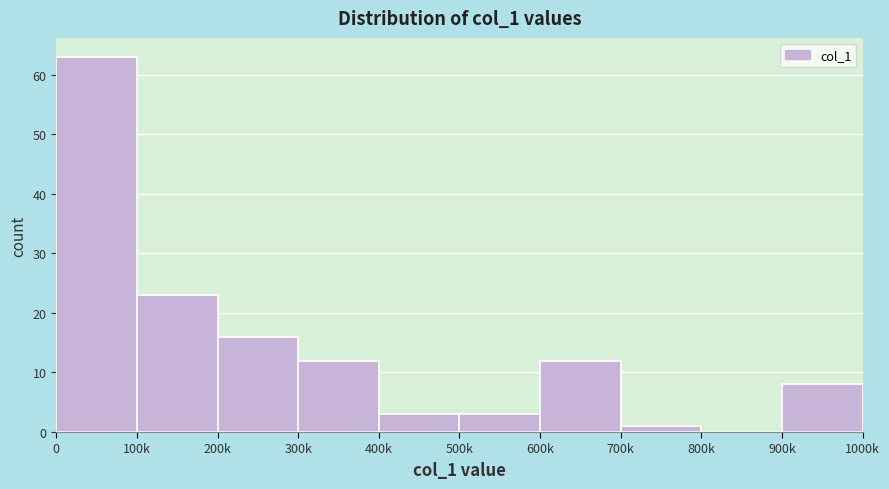

Reading left to right, extract all data points from this chart.

0=63	100k=23	200k=16	300k=12	400k=3	500k=3	600k=12	700k=1	800k=0	900k=8